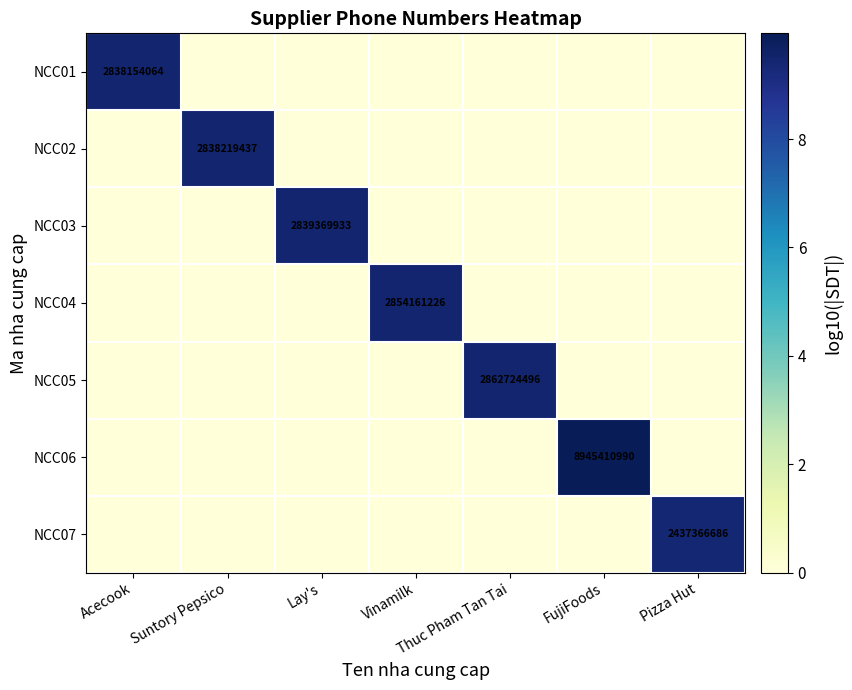

The value of NCC06 at FujiFoods is 4088530636. True or false?

False